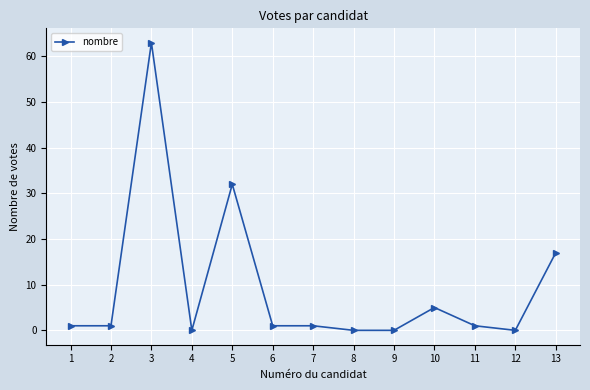

At which category does the data reach its first local peak?

3